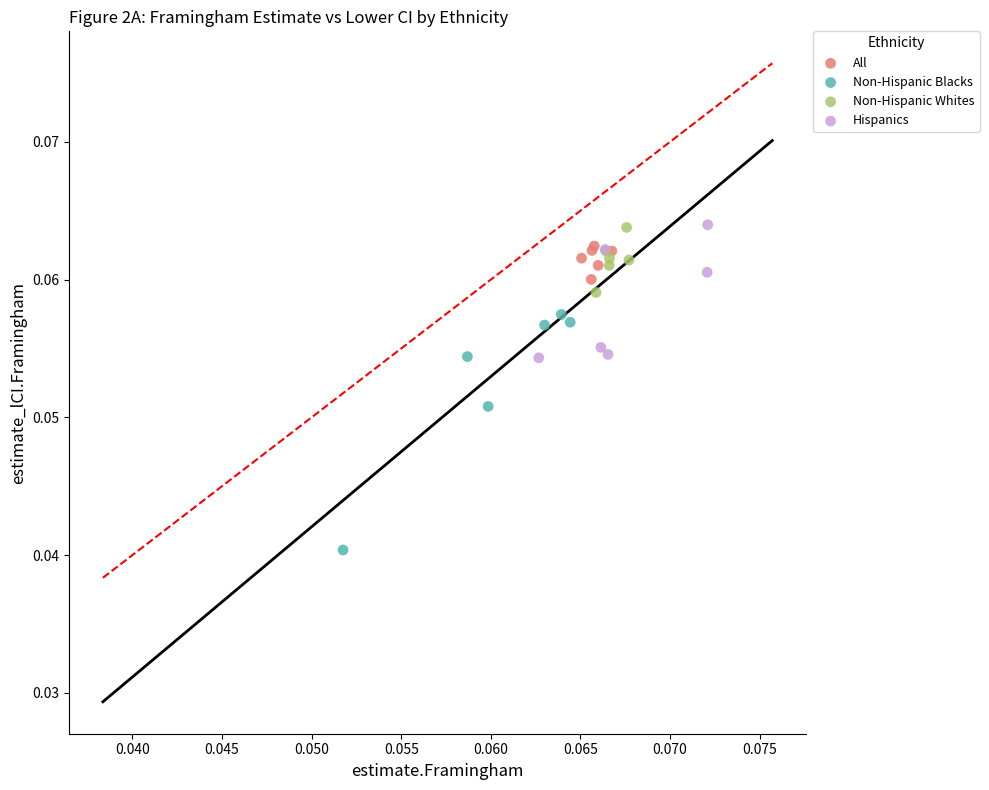

Which series has the widest spread of Y values?

Non-Hispanic Blacks